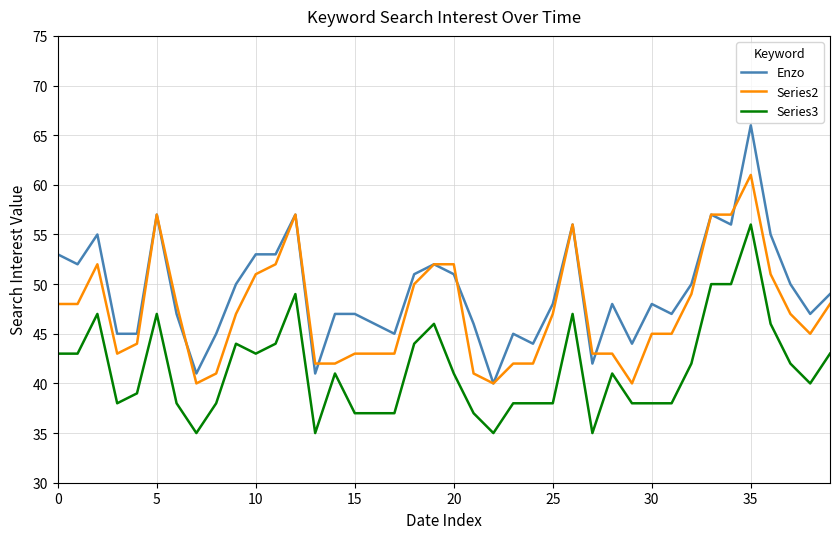

How many lines are shown in the chart?

3